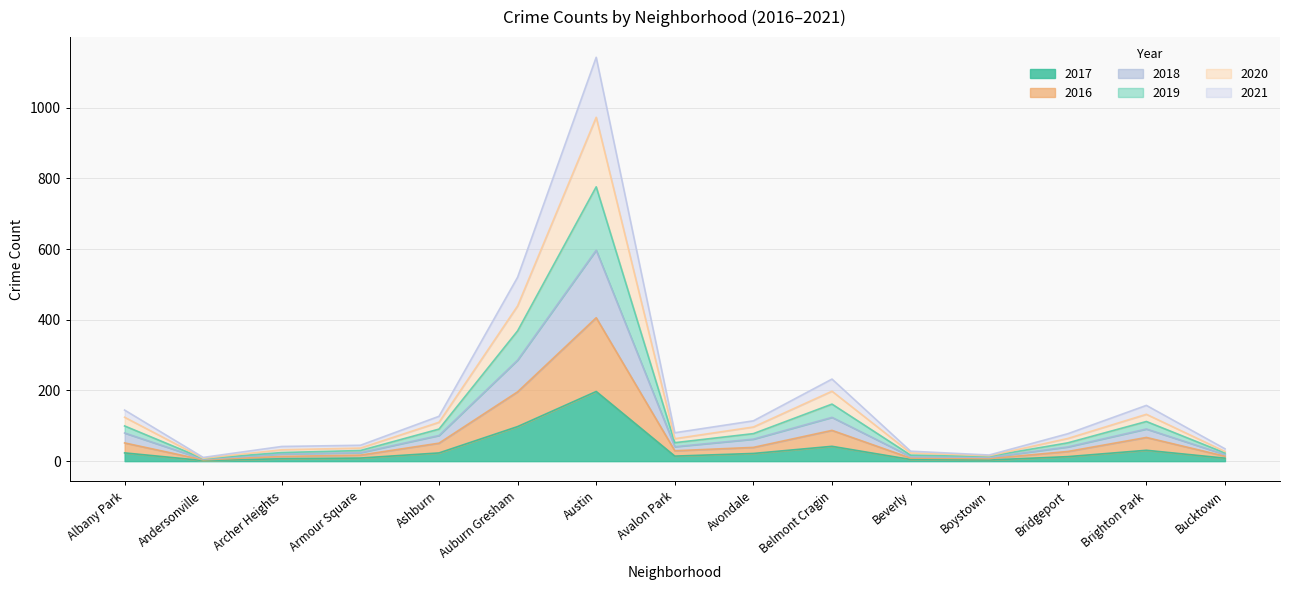

Where is the first local maximum for 2020?

Austin